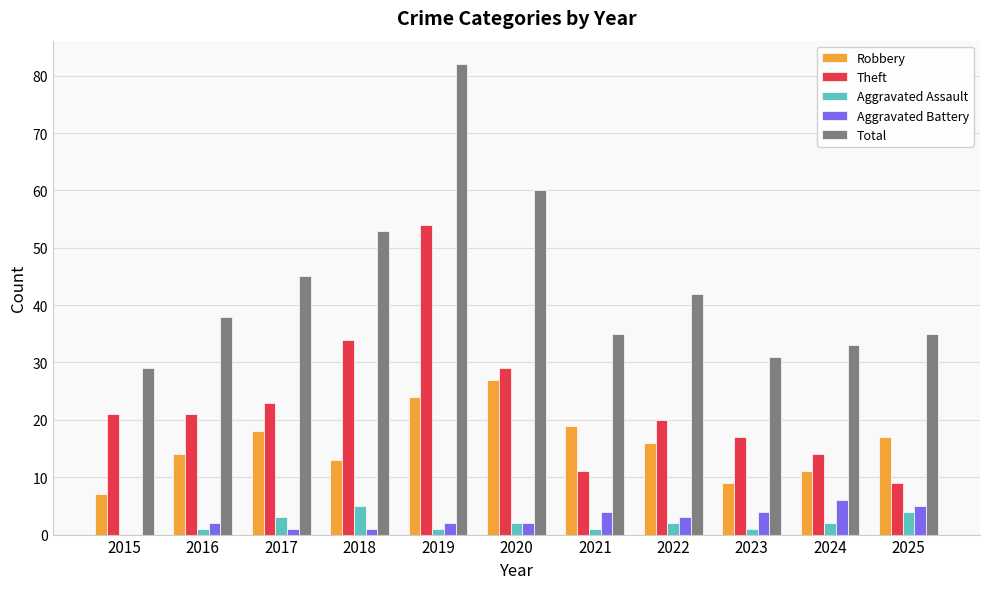

Reading left to right, extract all data points from this chart.

Robbery: 2015=7	2016=14	2017=18	2018=13	2019=24	2020=27	2021=19	2022=16	2023=9	2024=11	2025=17
Theft: 2015=21	2016=21	2017=23	2018=34	2019=54	2020=29	2021=11	2022=20	2023=17	2024=14	2025=9
Aggravated Assault: 2015=0	2016=1	2017=3	2018=5	2019=1	2020=2	2021=1	2022=2	2023=1	2024=2	2025=4
Aggravated Battery: 2015=0	2016=2	2017=1	2018=1	2019=2	2020=2	2021=4	2022=3	2023=4	2024=6	2025=5
Total: 2015=29	2016=38	2017=45	2018=53	2019=82	2020=60	2021=35	2022=42	2023=31	2024=33	2025=35